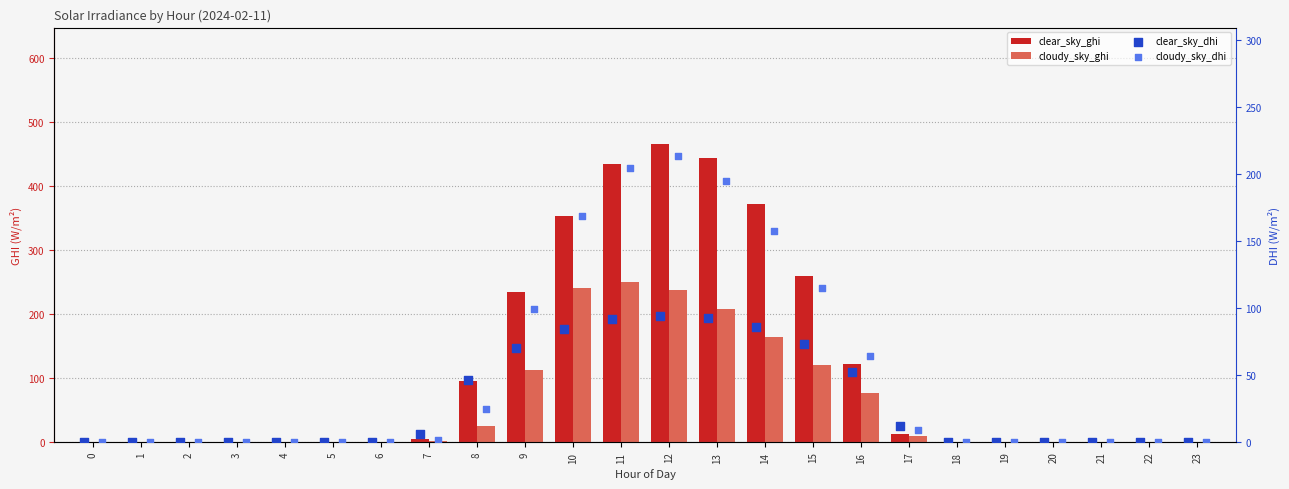

Which series contains the lowest Y value?

clear_sky_ghi